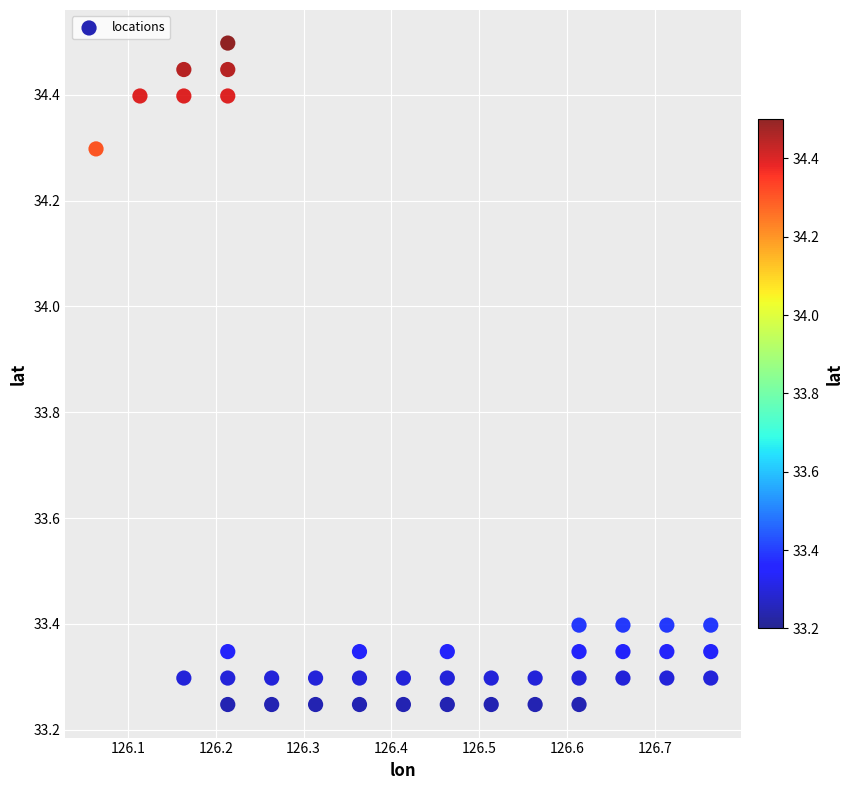

What is the range of X values (max minus min)?

0.7